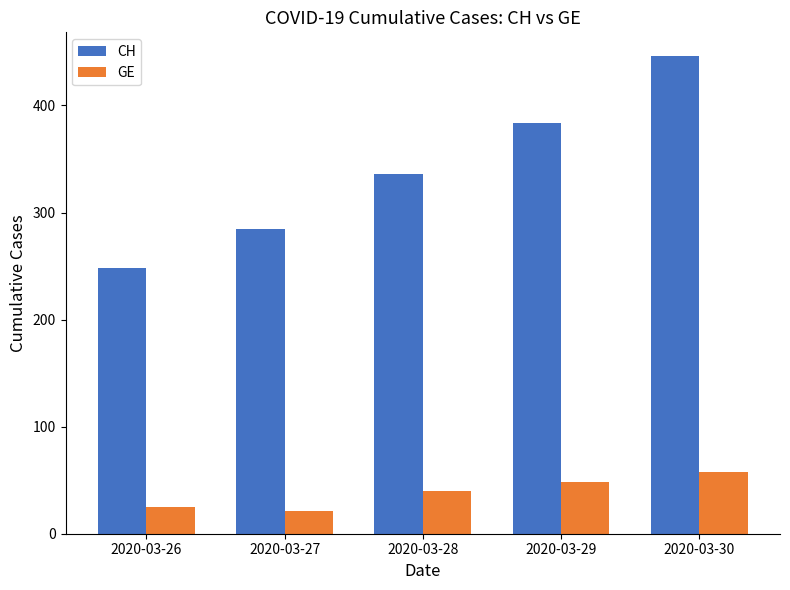

What is the value of the GE bar at the 5th from the left?

58